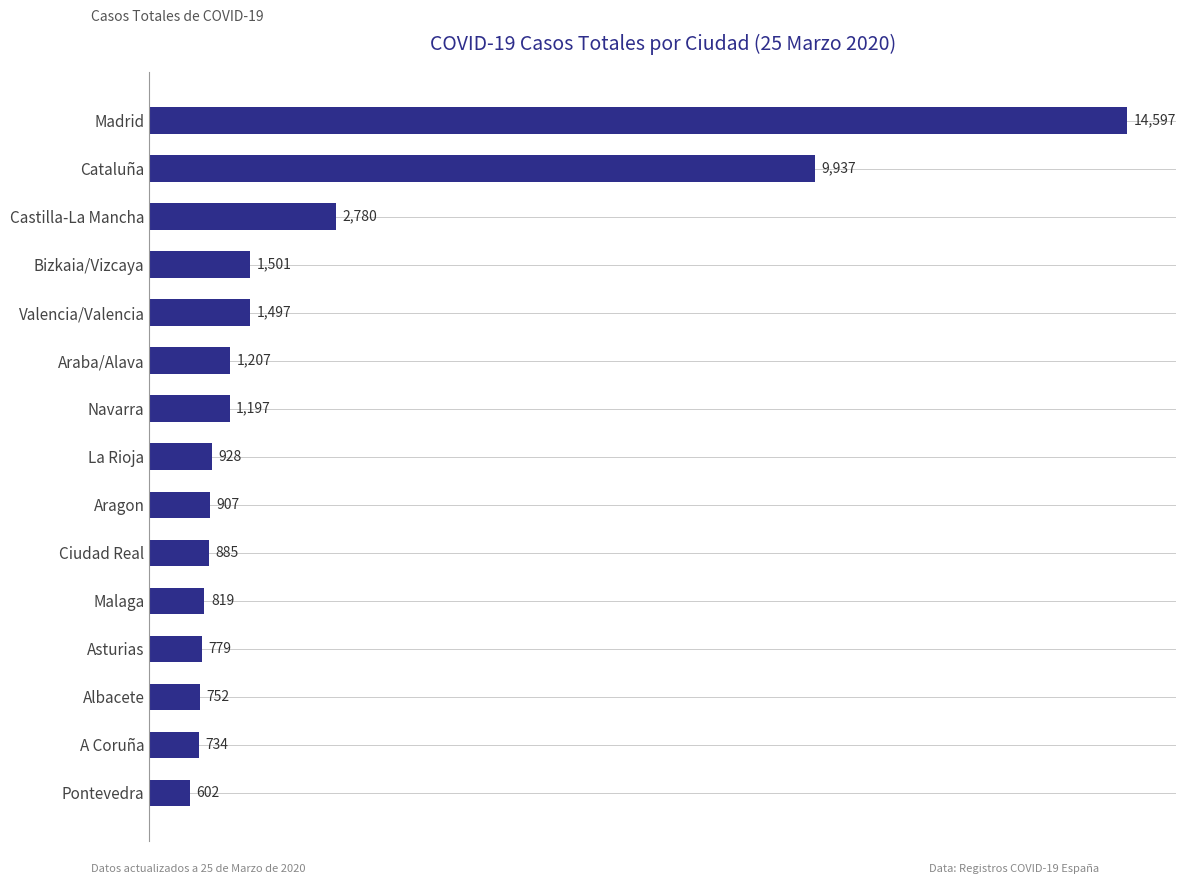

Are the bars grouped side by side (vs. stacked)?

No